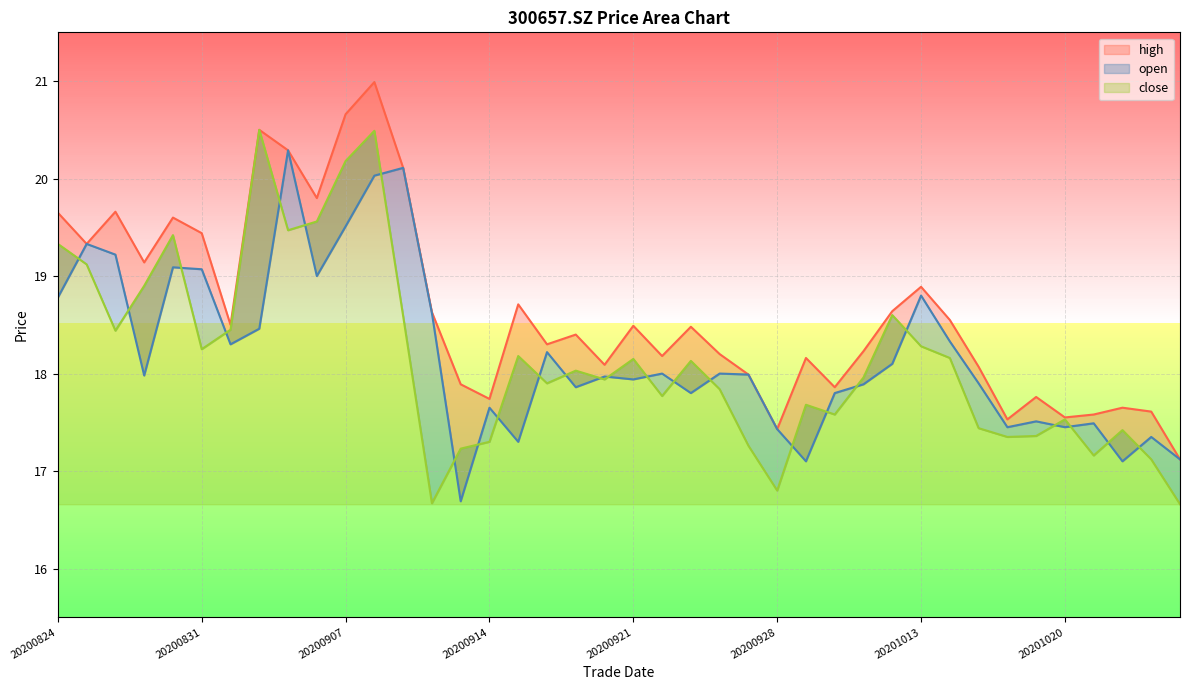

Which category has the highest value in the close series?

20200902